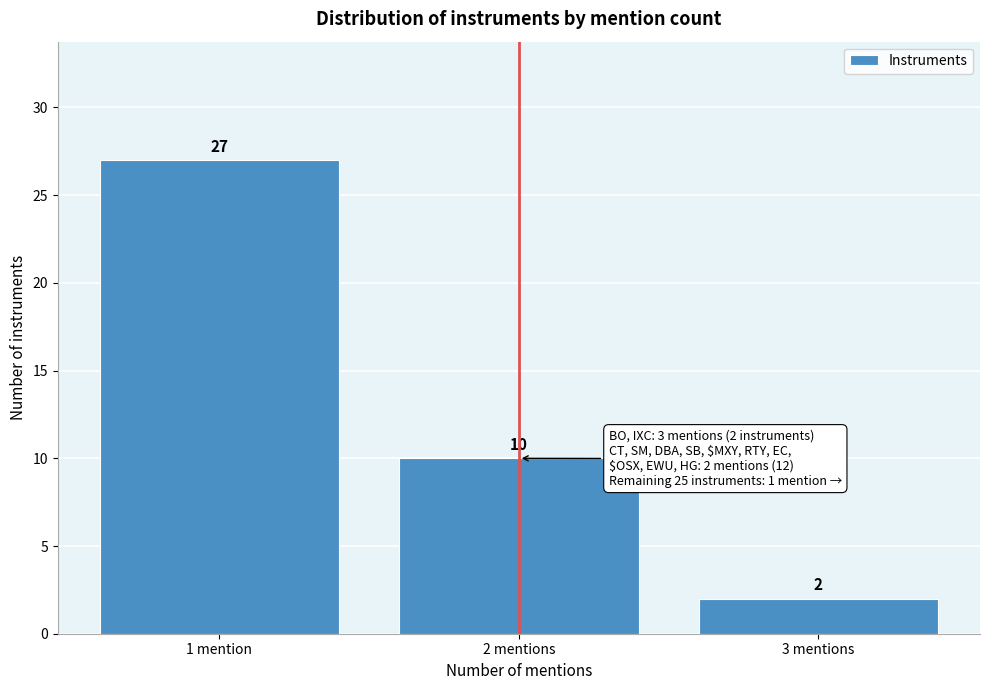

Reading right to left, list all the values displayed in this chart.

2	10	27